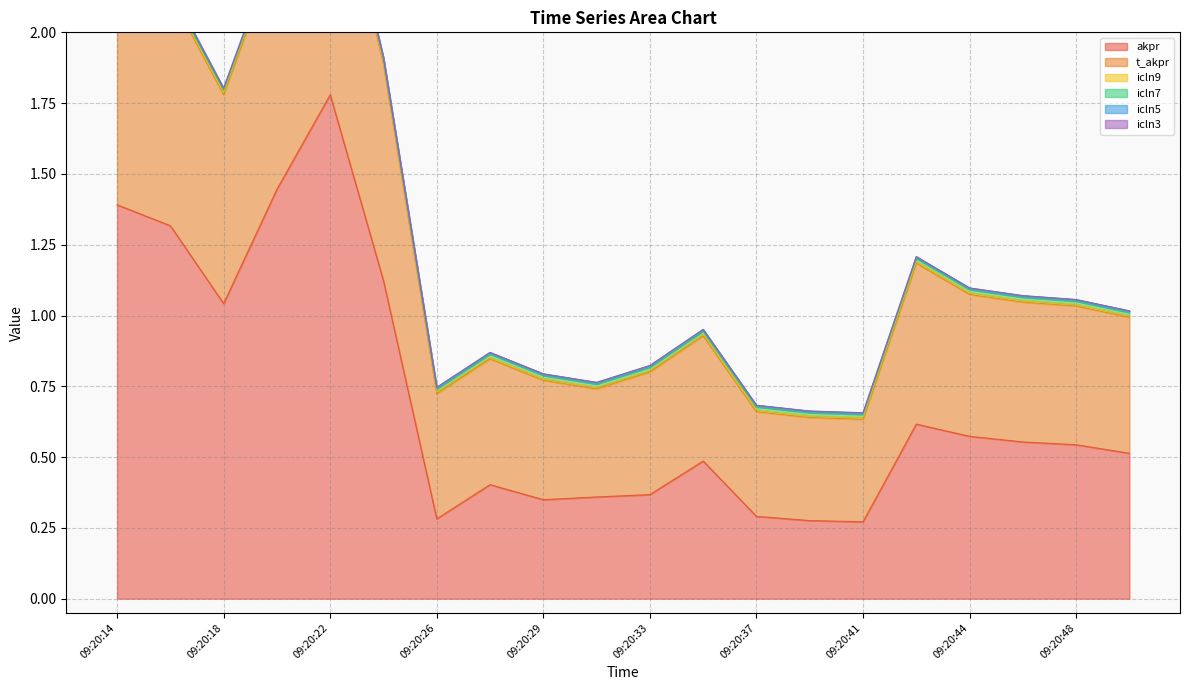

Between 09:20:33 and 09:20:26, which is larger?

09:20:33